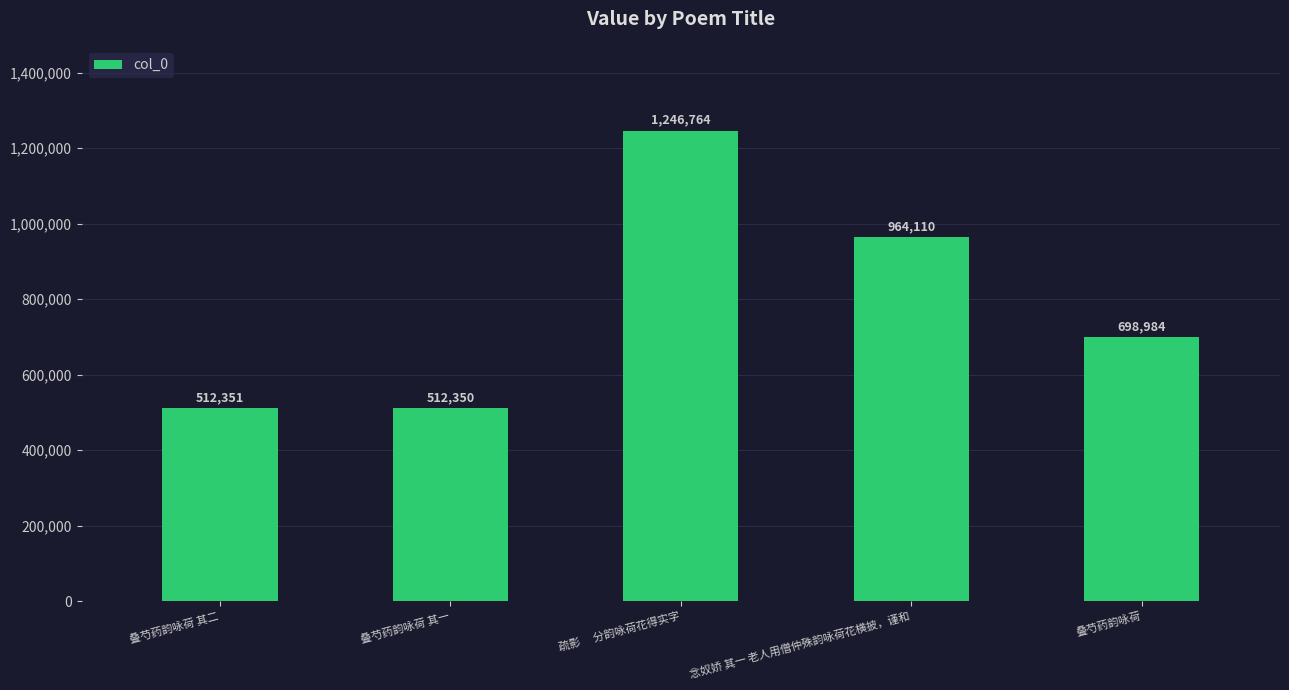

What is the label of the 5th bar from the left?

叠芍药韵咏荷